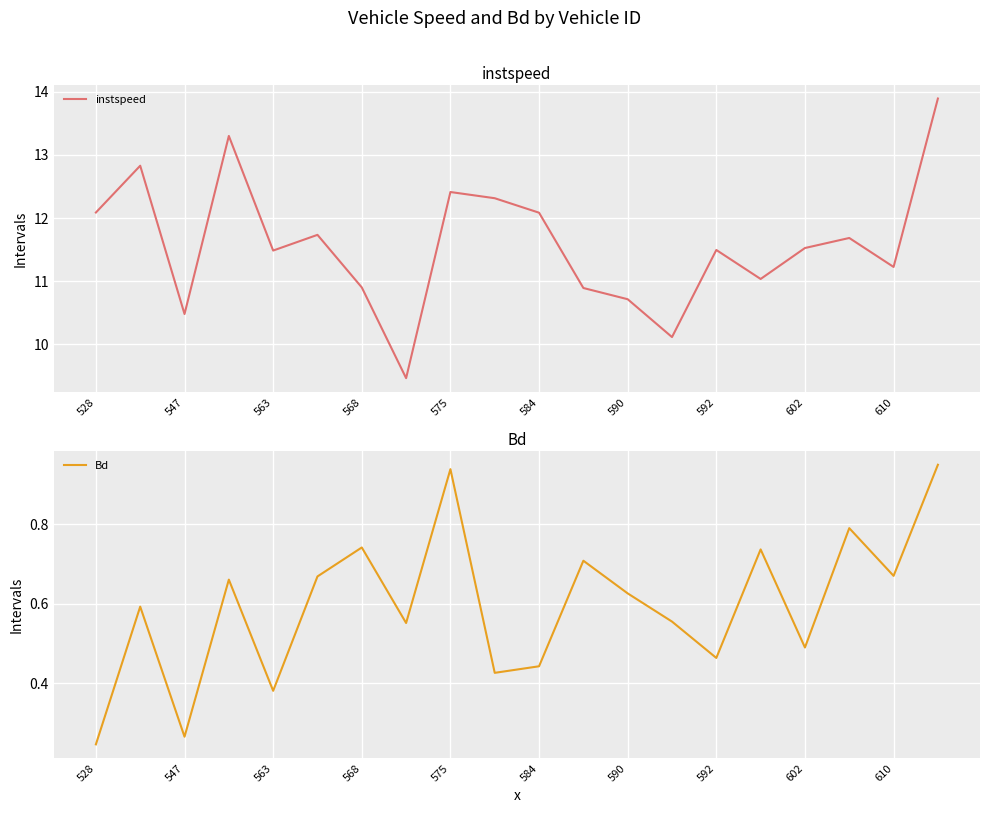

True or false: instspeed has a value of 11.2 at 610.

True